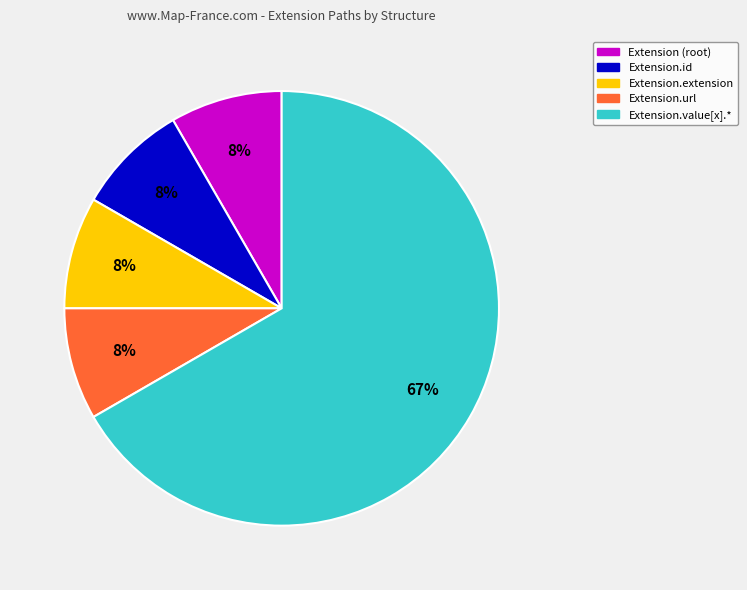

Does any single category account for the majority?

Yes